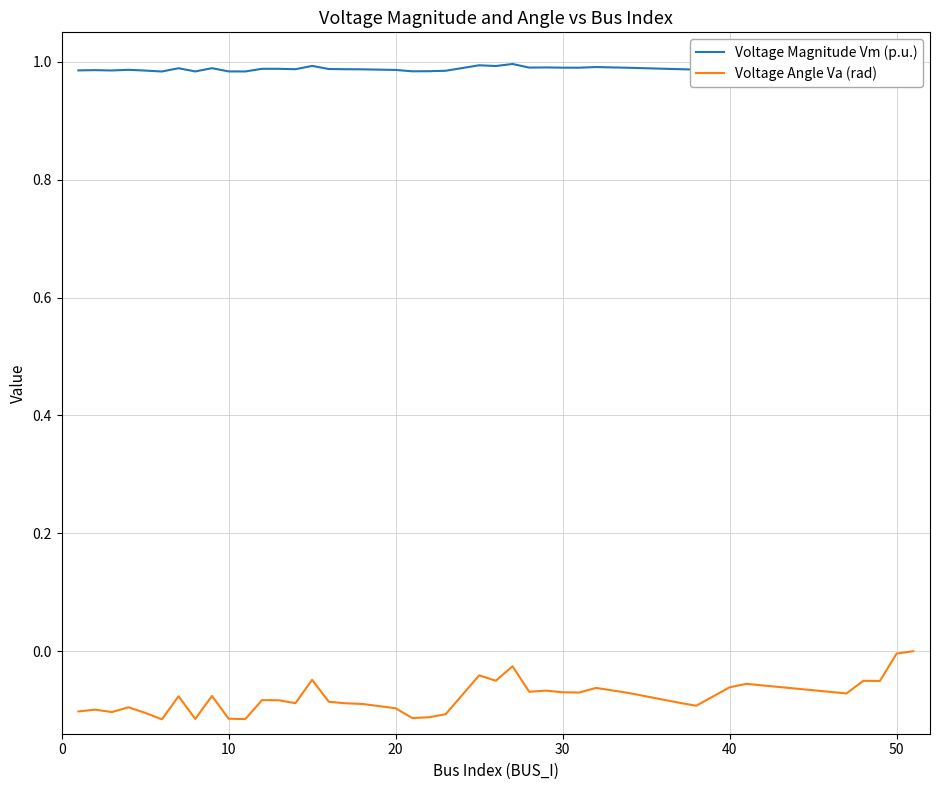

What is the sum of all Voltage Angle Va (rad) values?

-3.1